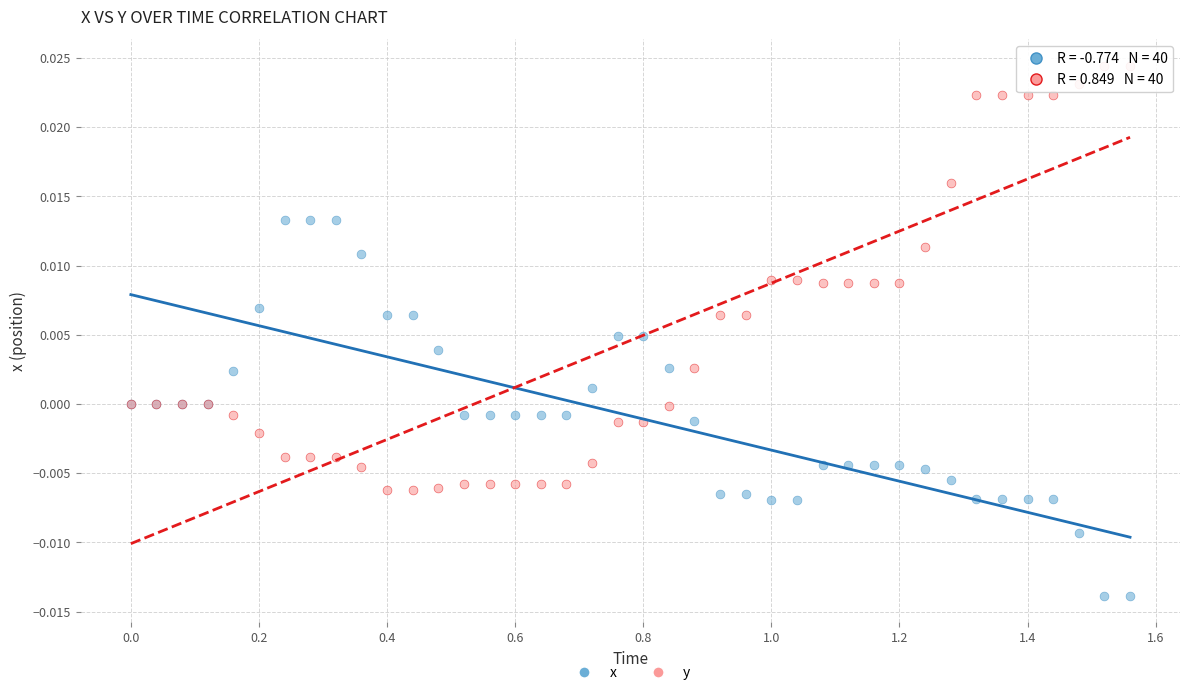

What are all the series names shown in the legend?

x, y